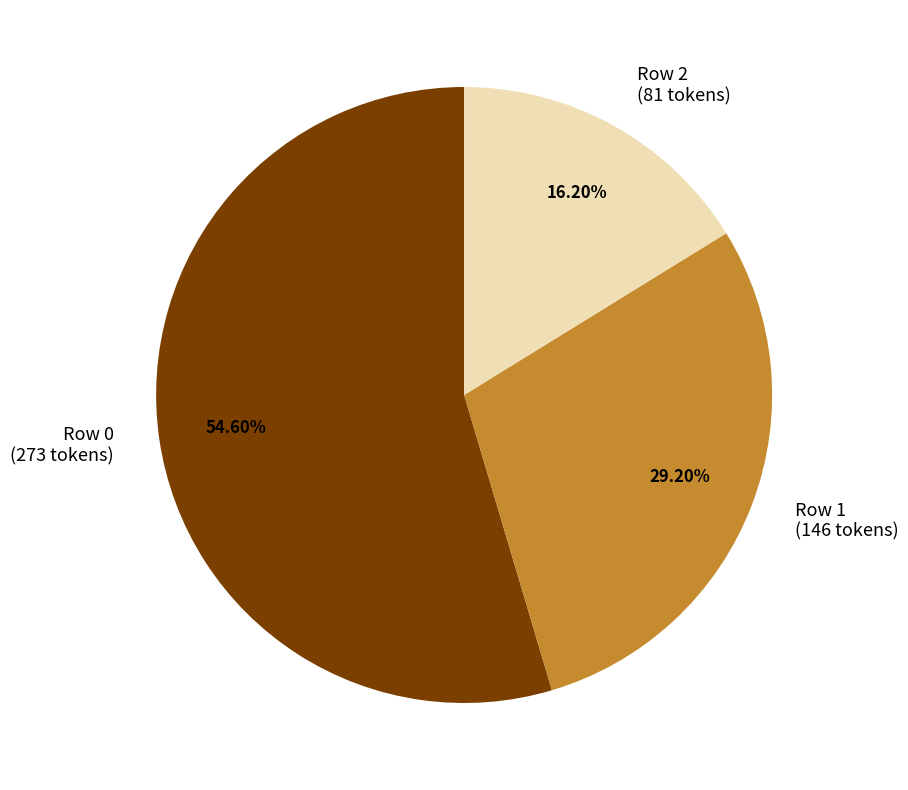

Is there a majority slice in this chart?

Yes